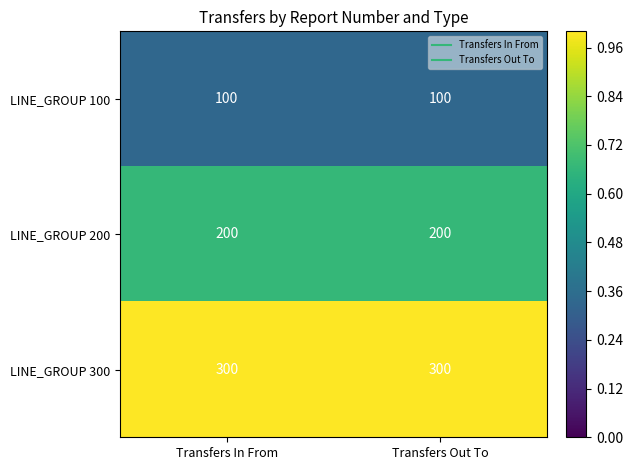

Which series has the largest total across all categories?

LINE_GROUP 300